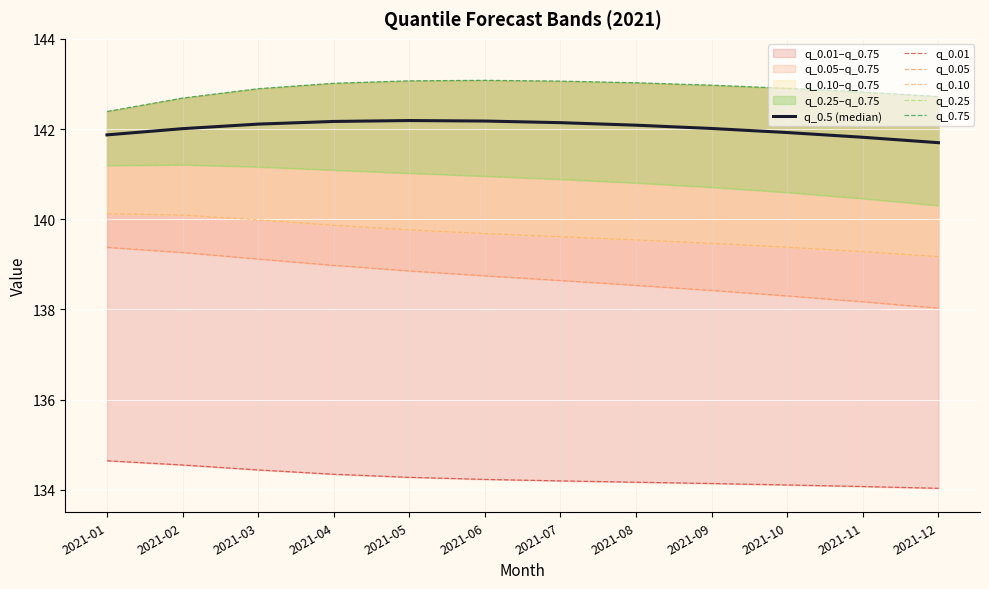

Rank the series at 2021-10 from highest to lowest value.

q_0.75, q_0.5 (median), q_0.25, q_0.10, q_0.05, q_0.01